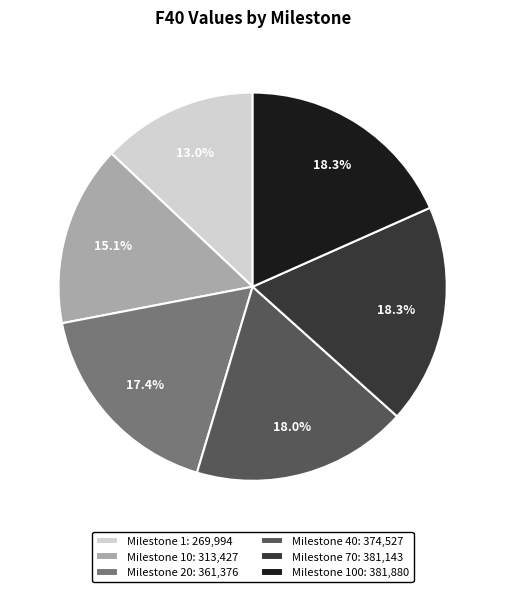

Which category has the smallest portion of the pie?

Milestone 1: 269,994